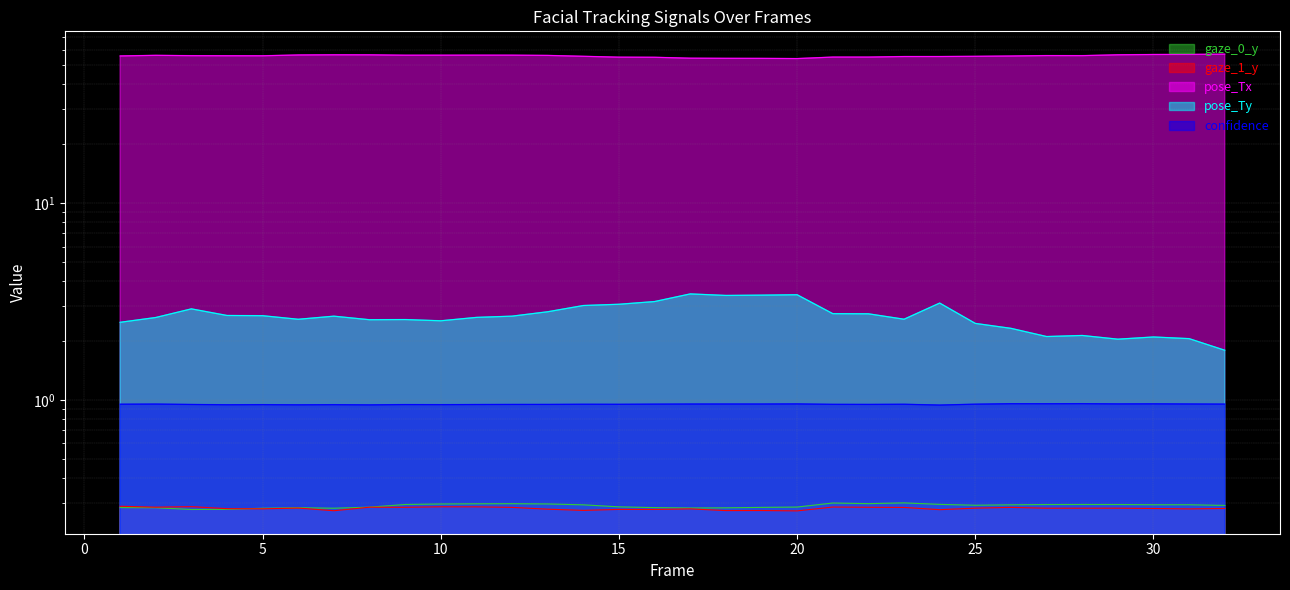

The value of gaze_0_y at 6 is 0.4. True or false?

False